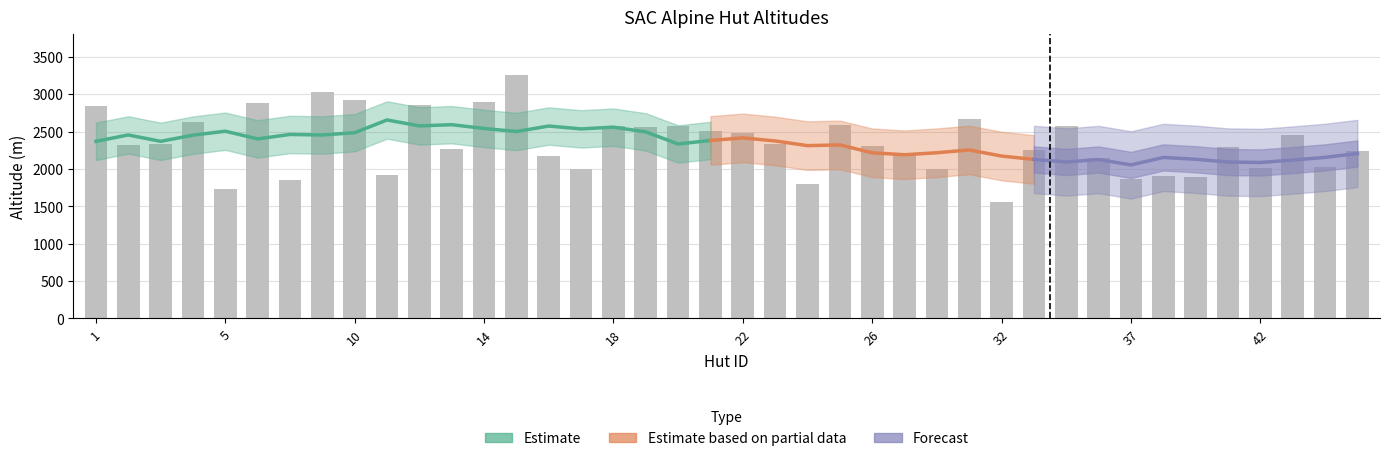

The chart shows a value of 2328 at 23. True or false?

True